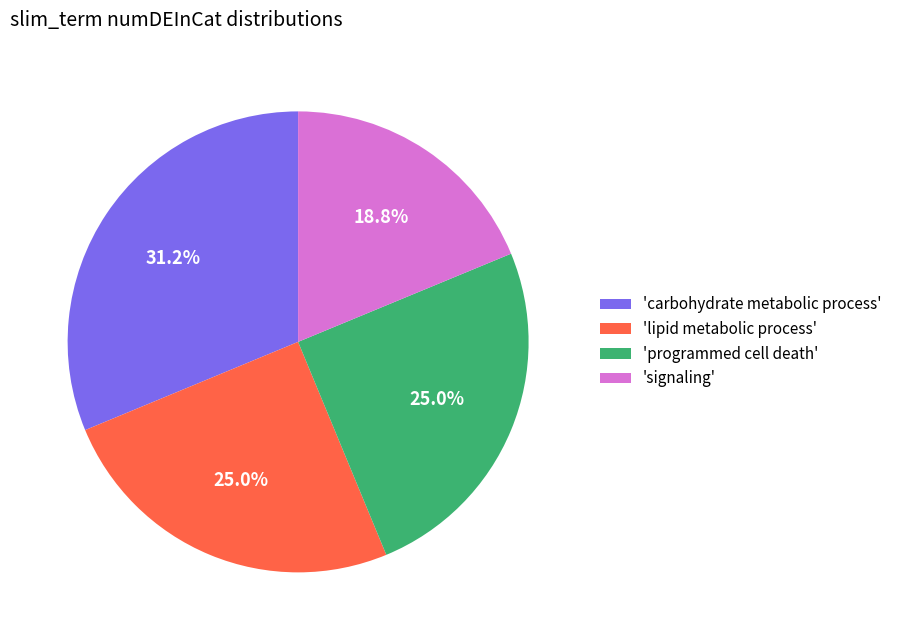

Which has a higher value, 'carbohydrate metabolic process' or 'lipid metabolic process'?

'carbohydrate metabolic process'